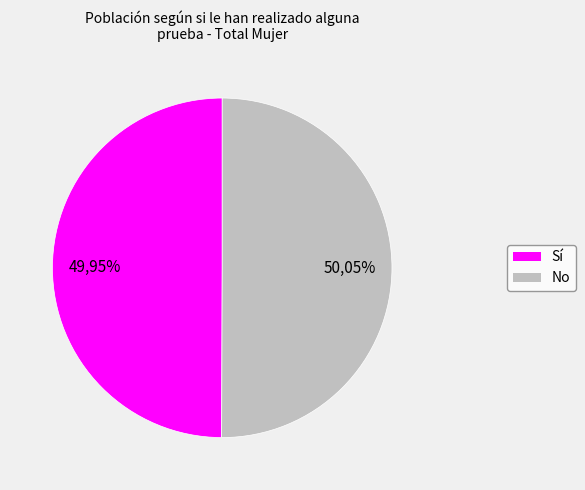

Between No and Sí, which is larger?

No